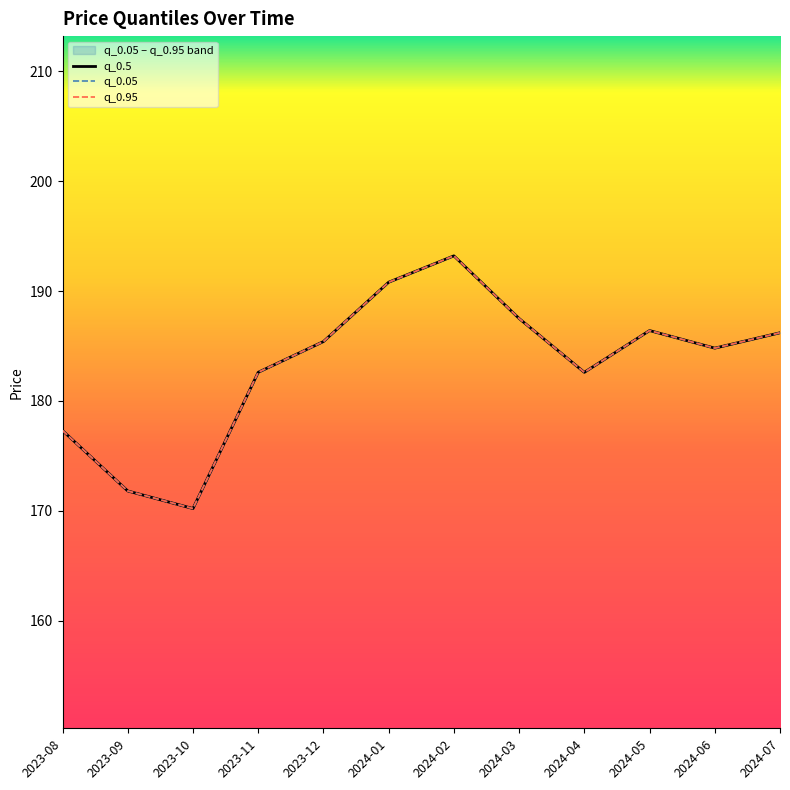

List the series in order of their peak value, highest first.

q_0.5, q_0.05, q_0.95